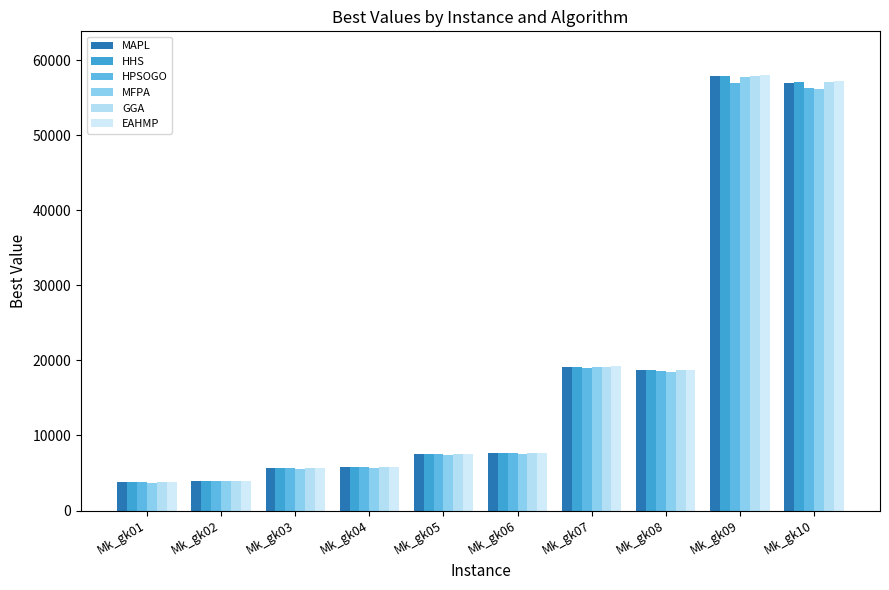

Reading left to right, what are all the values shown in this chart?

MAPL: Mk_gk01=3761	Mk_gk02=3952	Mk_gk03=5640	Mk_gk04=5756	Mk_gk05=7540	Mk_gk06=7658	Mk_gk07=19179	Mk_gk08=18769	Mk_gk09=57930	Mk_gk10=56923
HHS: Mk_gk01=3761	Mk_gk02=3952	Mk_gk03=5641	Mk_gk04=5754	Mk_gk05=7547	Mk_gk06=7655	Mk_gk07=19186	Mk_gk08=18753	Mk_gk09=57870	Mk_gk10=57057
HPSOGO: Mk_gk01=3761	Mk_gk02=3955	Mk_gk03=5628	Mk_gk04=5735	Mk_gk05=7508	Mk_gk06=7621	Mk_gk07=18966	Mk_gk08=18584	Mk_gk09=56914	Mk_gk10=56272
MFPA: Mk_gk01=3731	Mk_gk02=3919	Mk_gk03=5579	Mk_gk04=5686	Mk_gk05=7461	Mk_gk06=7569	Mk_gk07=19107	Mk_gk08=18490	Mk_gk09=57801	Mk_gk10=56146
GGA: Mk_gk01=3763	Mk_gk02=3948	Mk_gk03=5639	Mk_gk04=5753	Mk_gk05=7543	Mk_gk06=7648	Mk_gk07=19190	Mk_gk08=18753	Mk_gk09=57870	Mk_gk10=57057
EAHMP: Mk_gk01=3766	Mk_gk02=3957	Mk_gk03=5649	Mk_gk04=5763	Mk_gk05=7555	Mk_gk06=7666	Mk_gk07=19207	Mk_gk08=18774	Mk_gk09=58048	Mk_gk10=57181